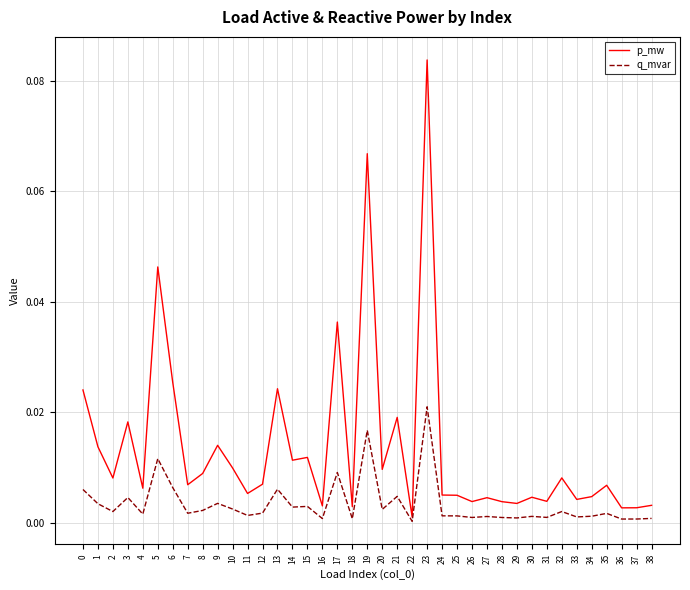

At which category does the chart reach its peak across all series?

23